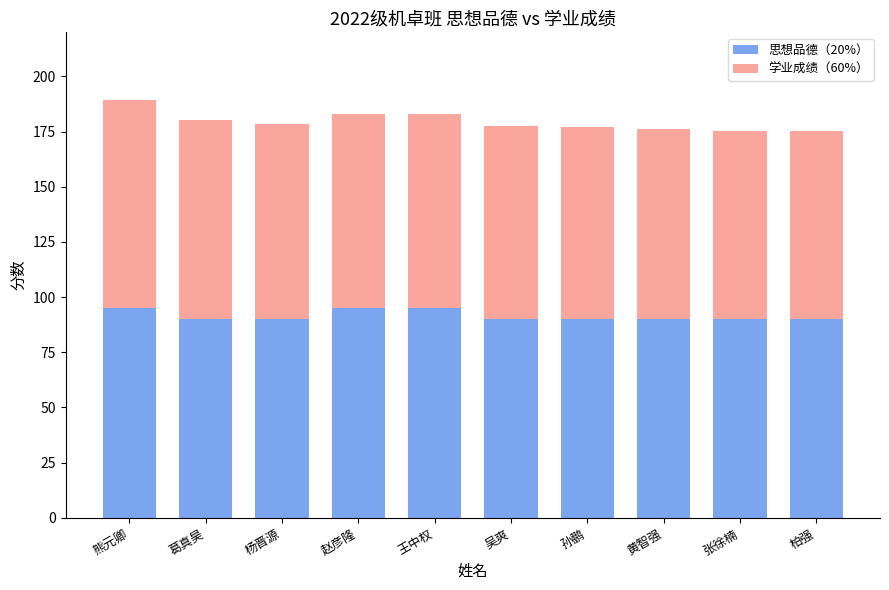

What is the sum of the 思想品德（20%） values at 孙鹏 and 柏强?

180.0